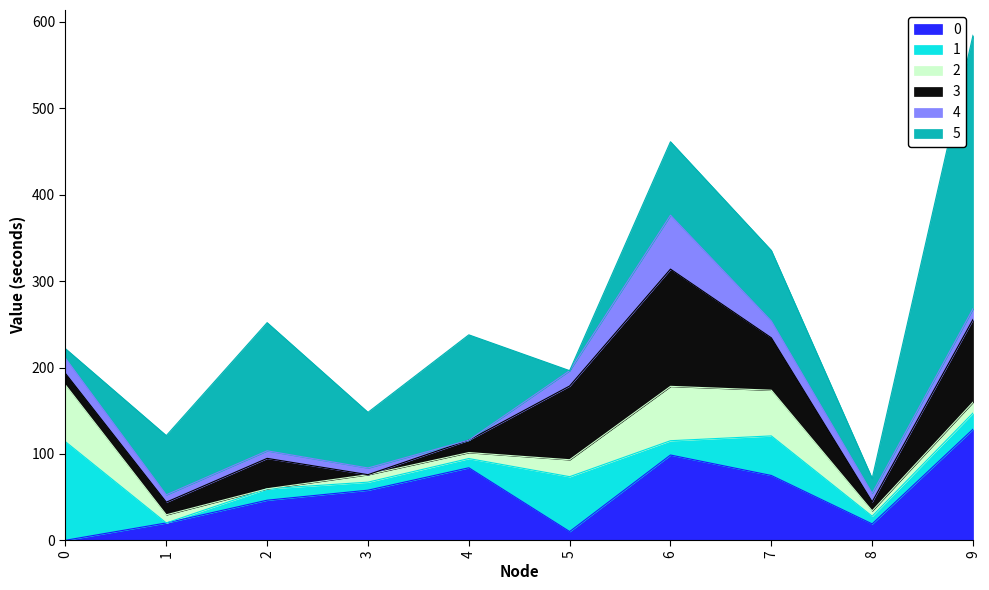

What is the sum of all 3 values?

465.4